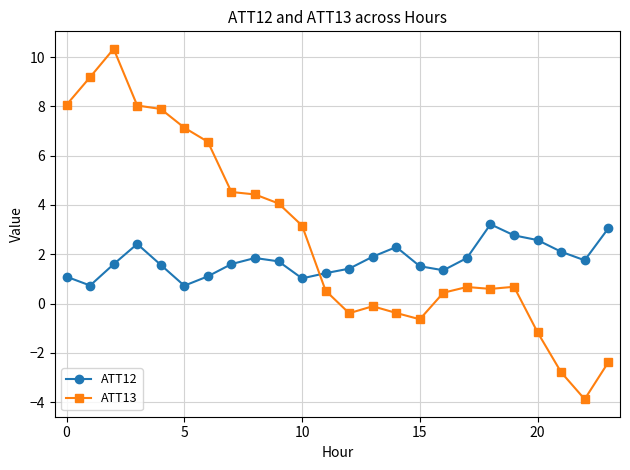

What is the minimum value for ATT13?

-3.9